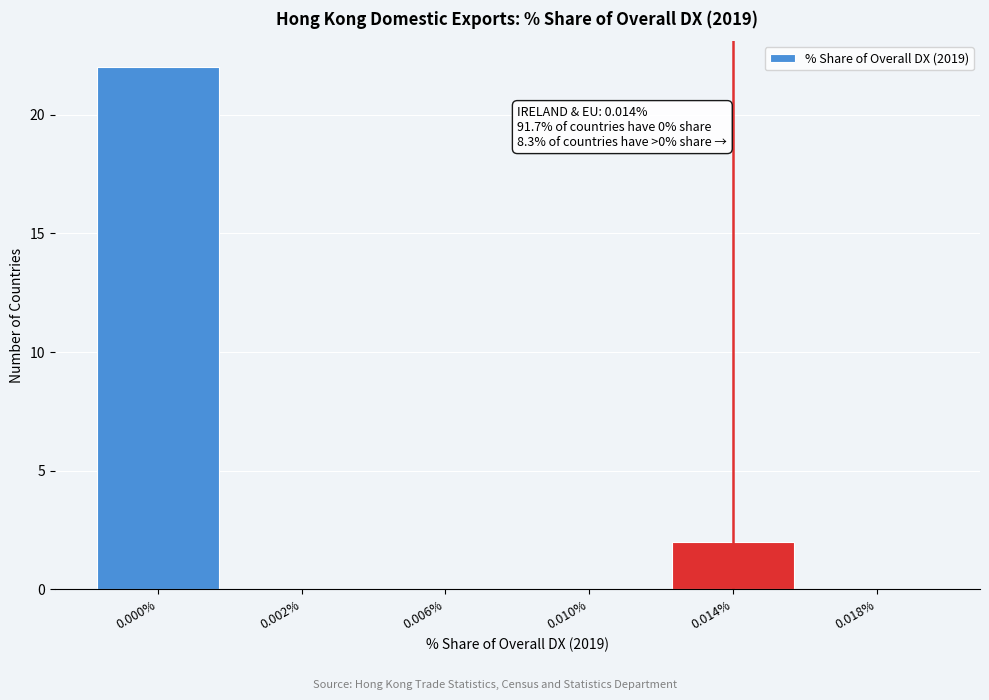

Reading left to right, what are all the values shown in this chart?

0.000%=22	0.002%=0	0.006%=0	0.010%=0	0.014%=2	0.018%=0